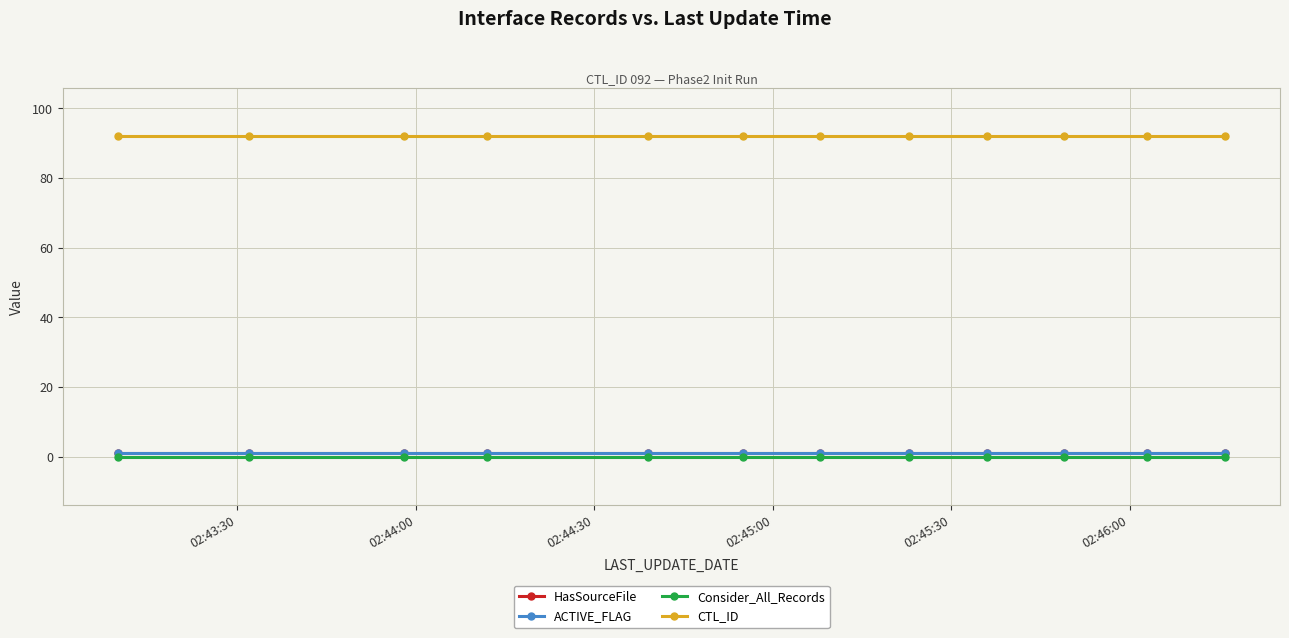

Which category has the highest value across all series?

02:43:30